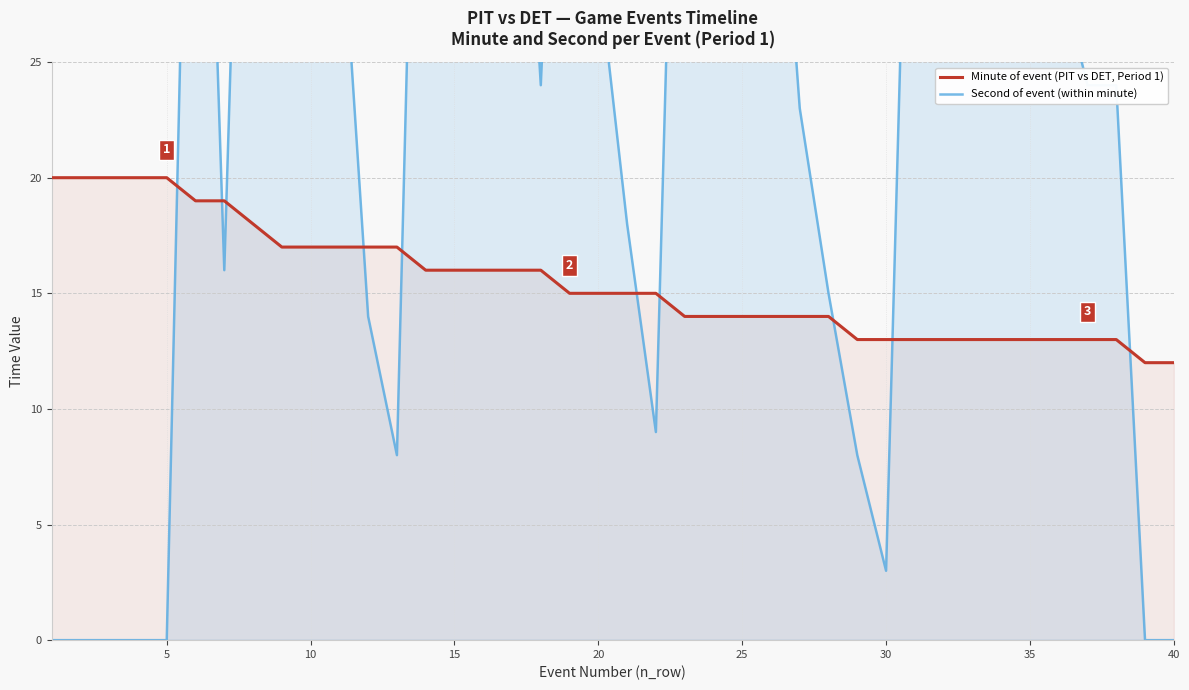

What is the difference between the maximum and minimum values in the Minute of event (PIT vs DET, Period 1) series?

8